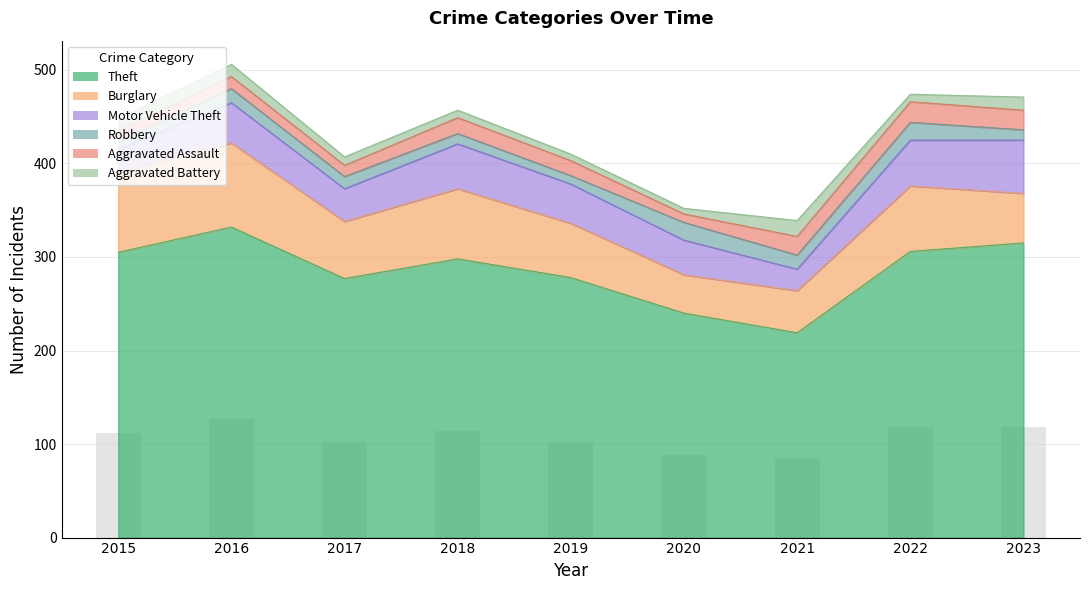

What is the average value of the Aggravated Assault series?

16